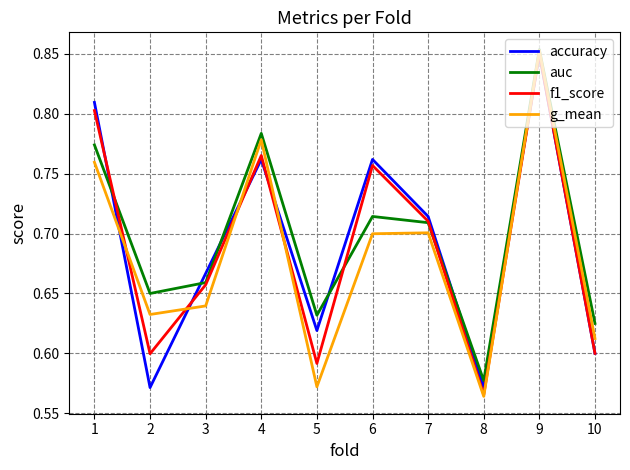

Which series has the largest total across all categories?

auc